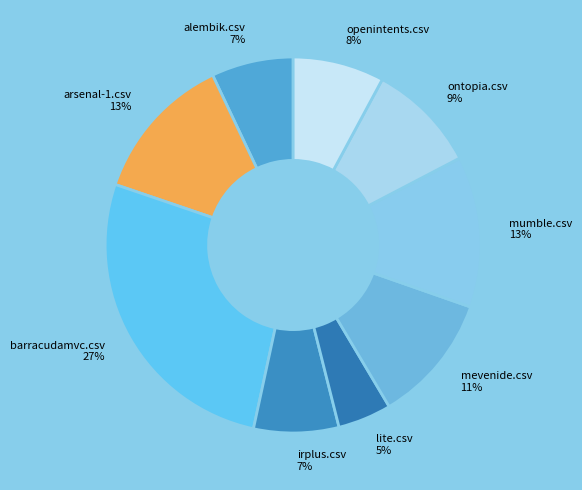

What is the largest slice in the pie chart?

barracudamvc.csv